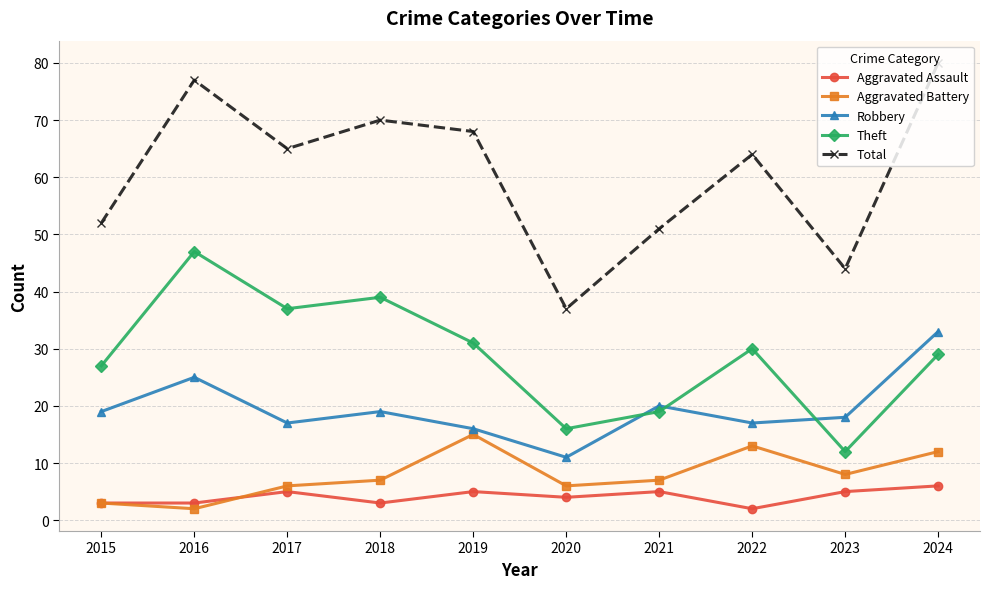

At which label does Theft first exceed 30?

2016